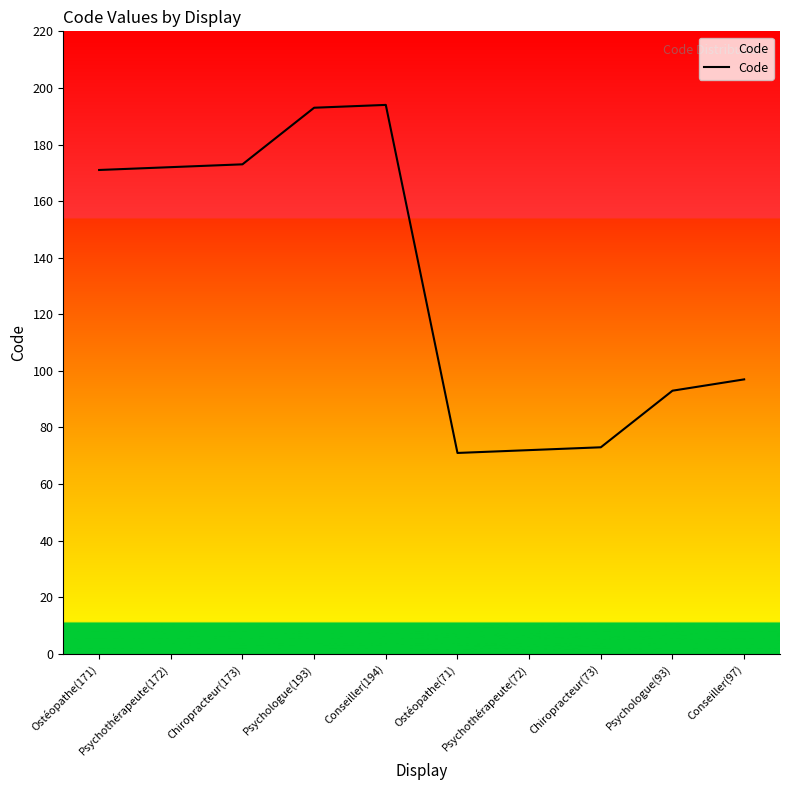

Is this an area chart (filled region under the line)?

No